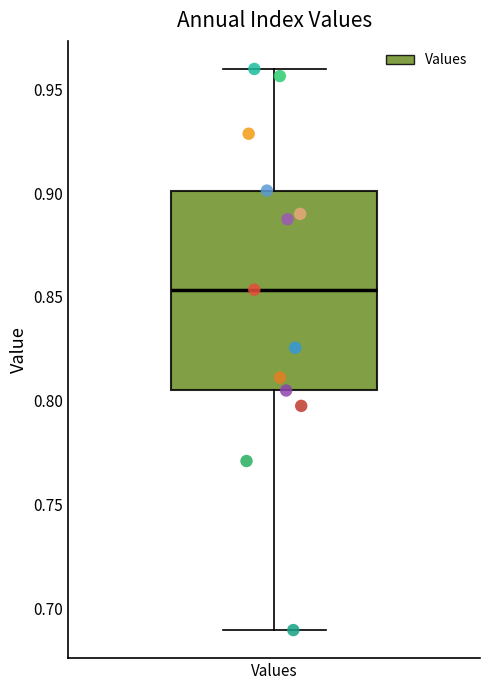

Read this box plot against the y-axis: the position of the median line, the range covered by the box, and the ends of both whiskers. The values are not printed on the chart, so give them approximately, as read against the axis.

median 0.855, box 0.805 to 0.900, whiskers 0.690 to 0.960